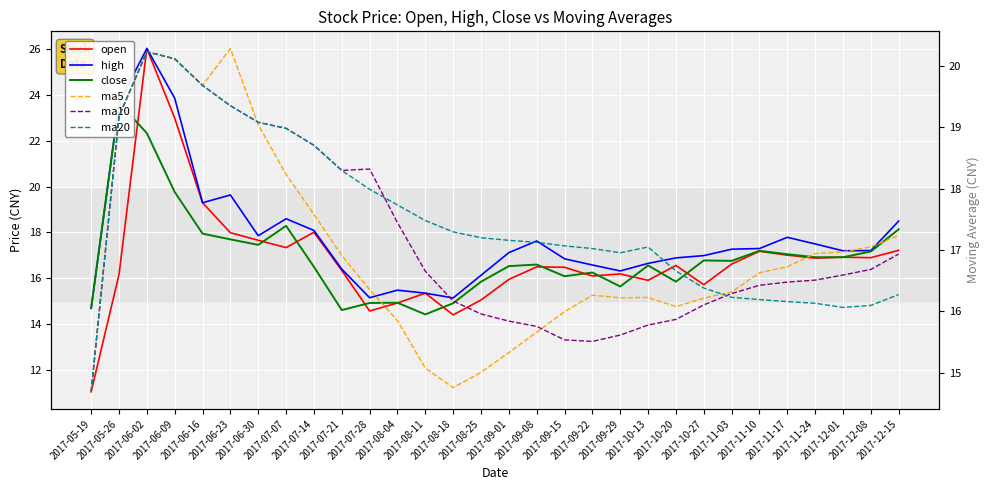

Rank the series at 2017-08-11 from highest to lowest value.

ma20, ma10, open, high, ma5, close